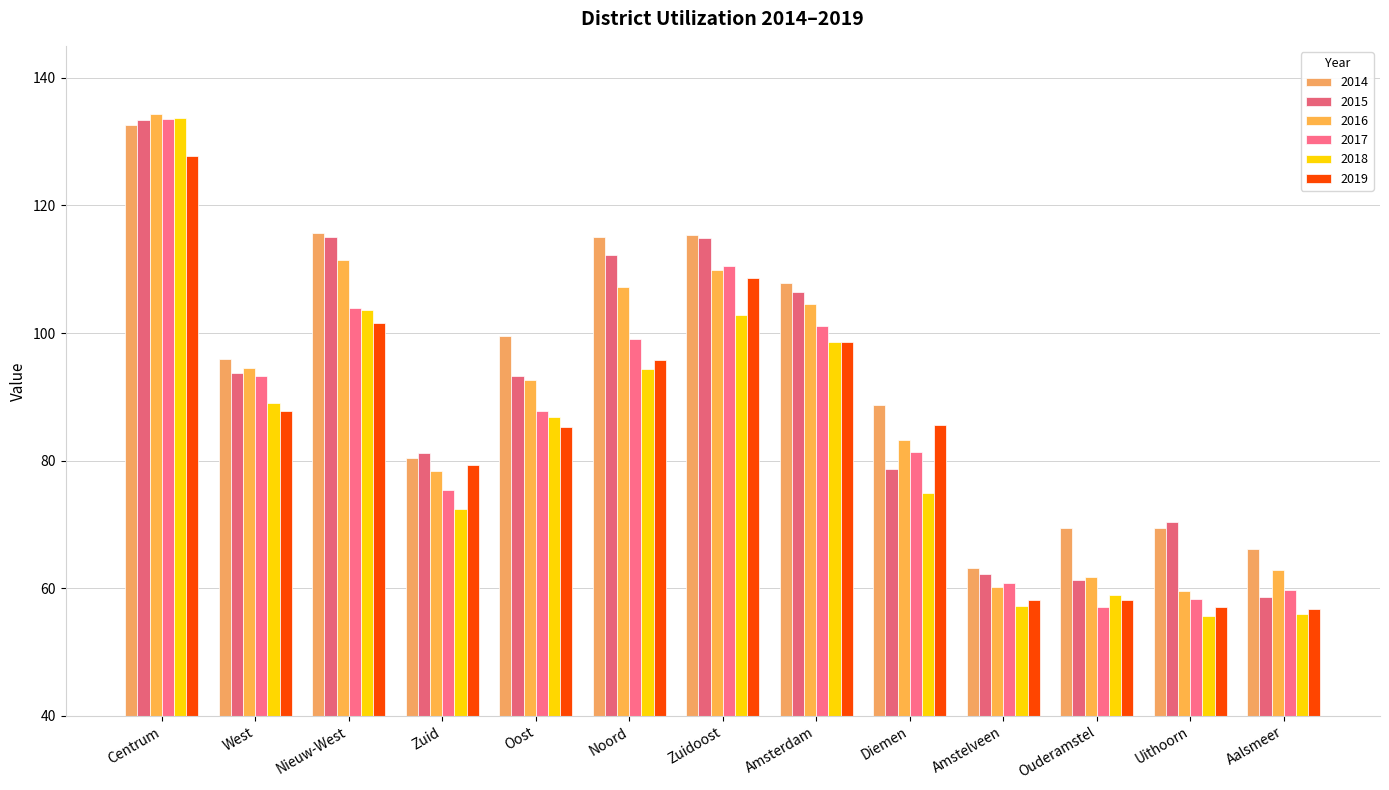

Where is 2017 nearest to the value 95?

West